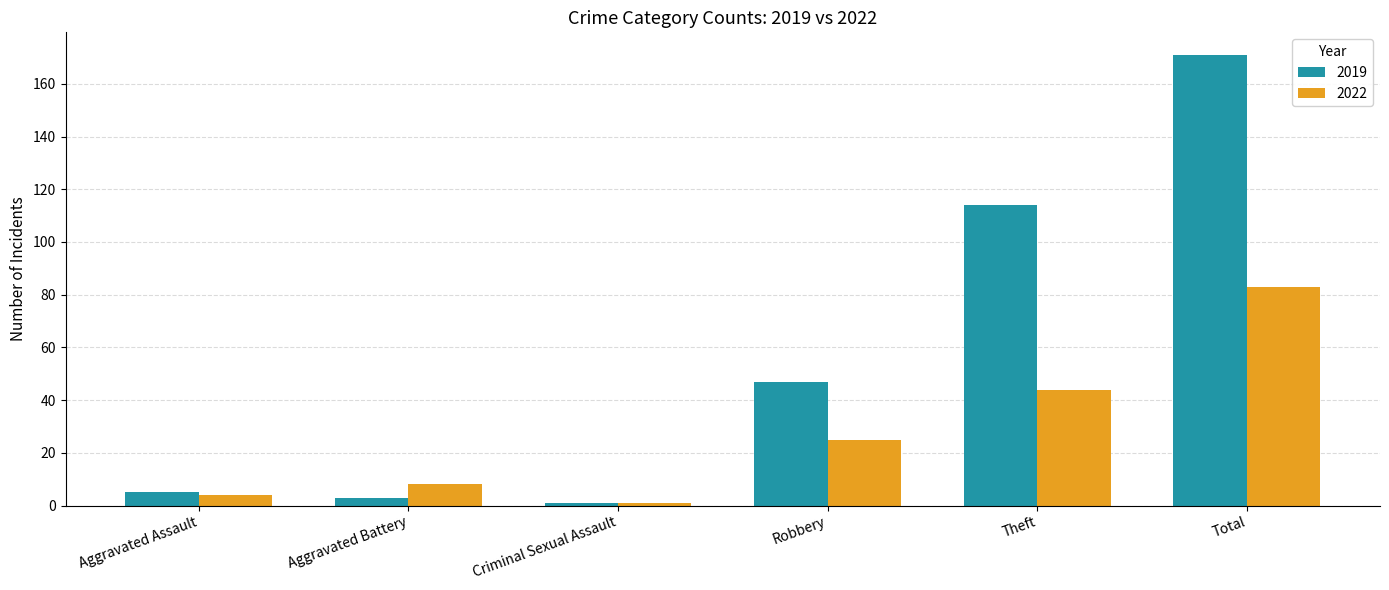

True or false: 2022 has a value of 83 at Total.

True